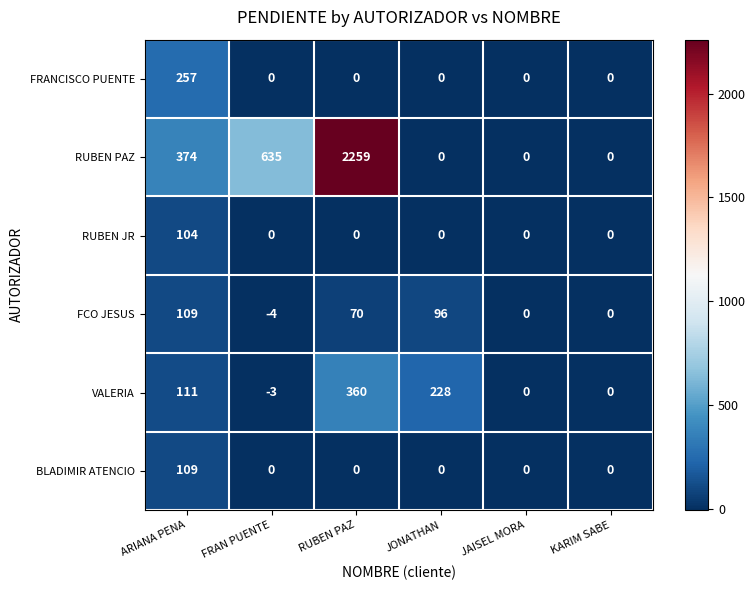

What is the sum of all BLADIMIR ATENCIO values?

109